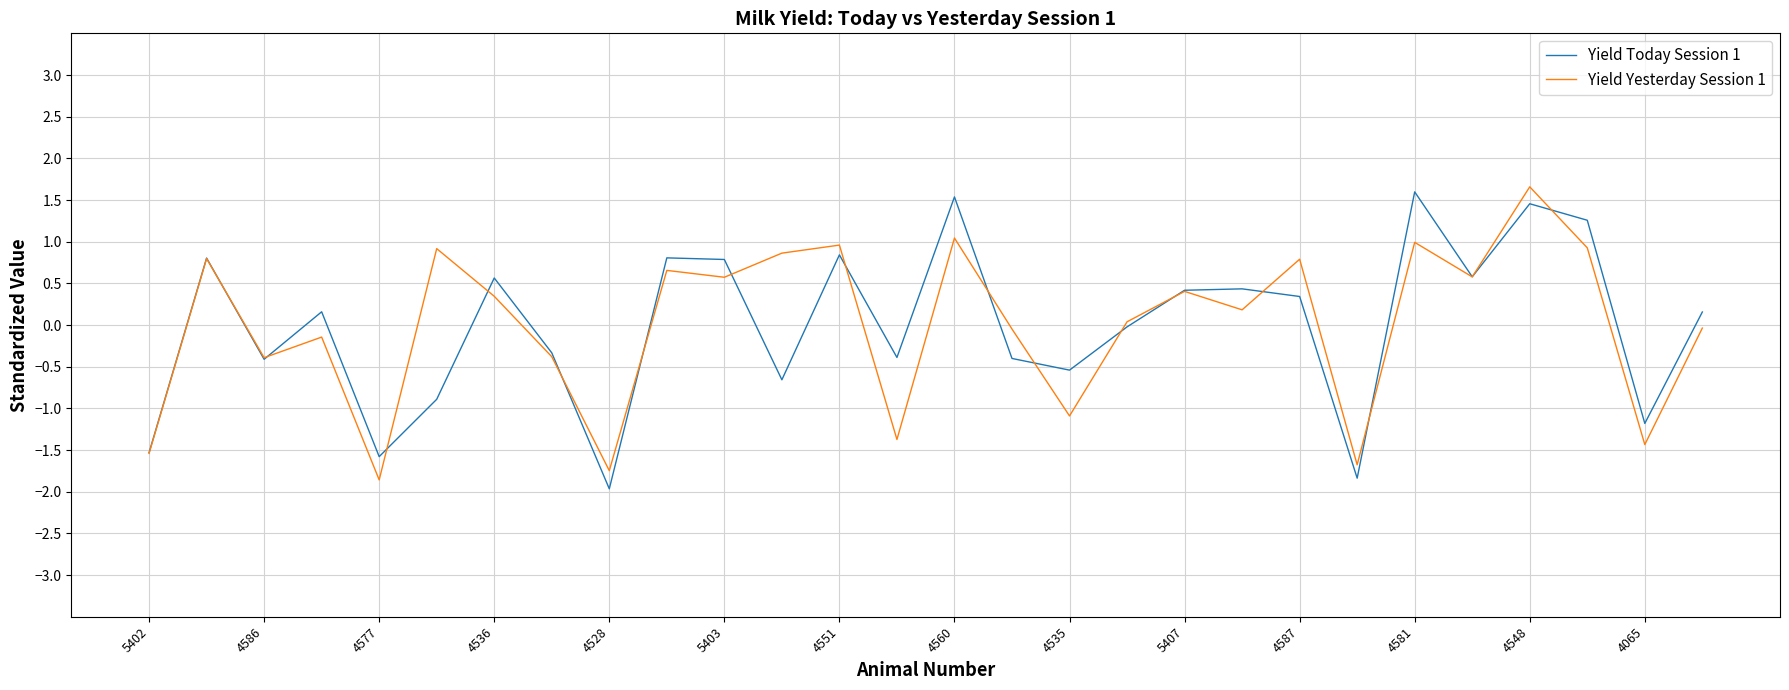

What is the highest value of the Yield Today Session 1 series?

1.6